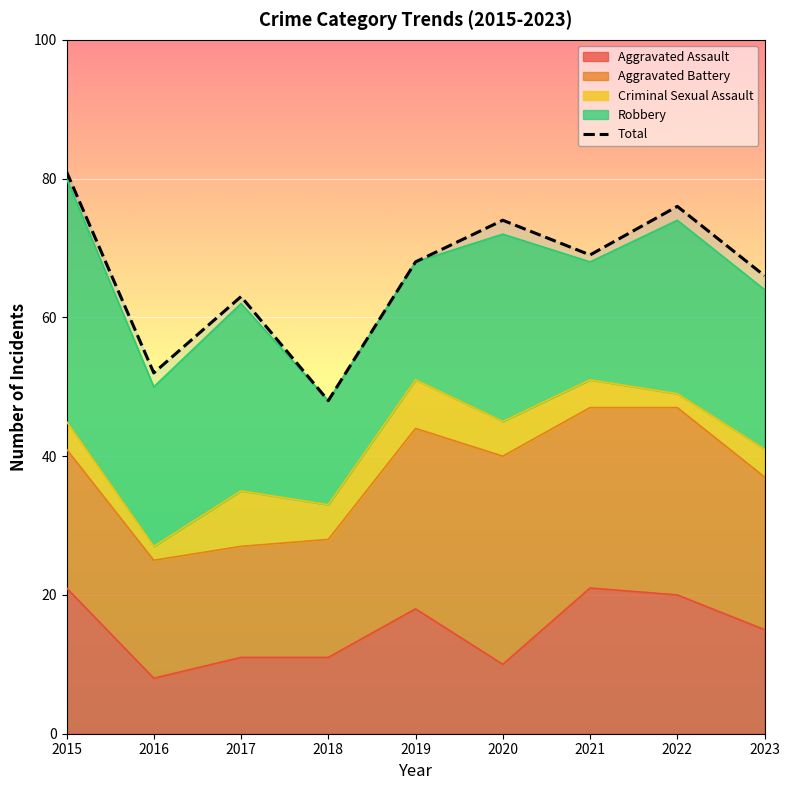

Where is the first local maximum for Robbery?

2017